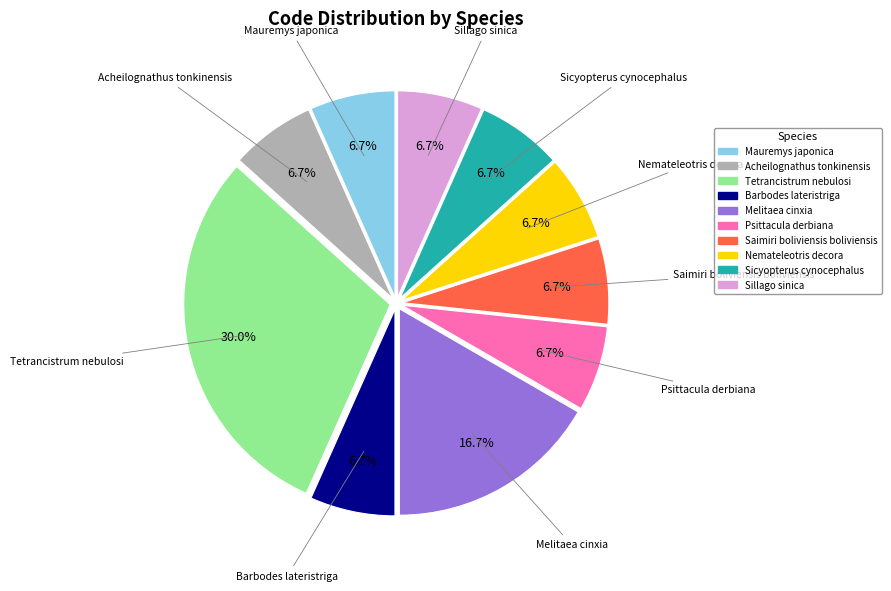

Do Barbodes lateristriga and Acheilognathus tonkinensis together represent more than half of the pie?

No